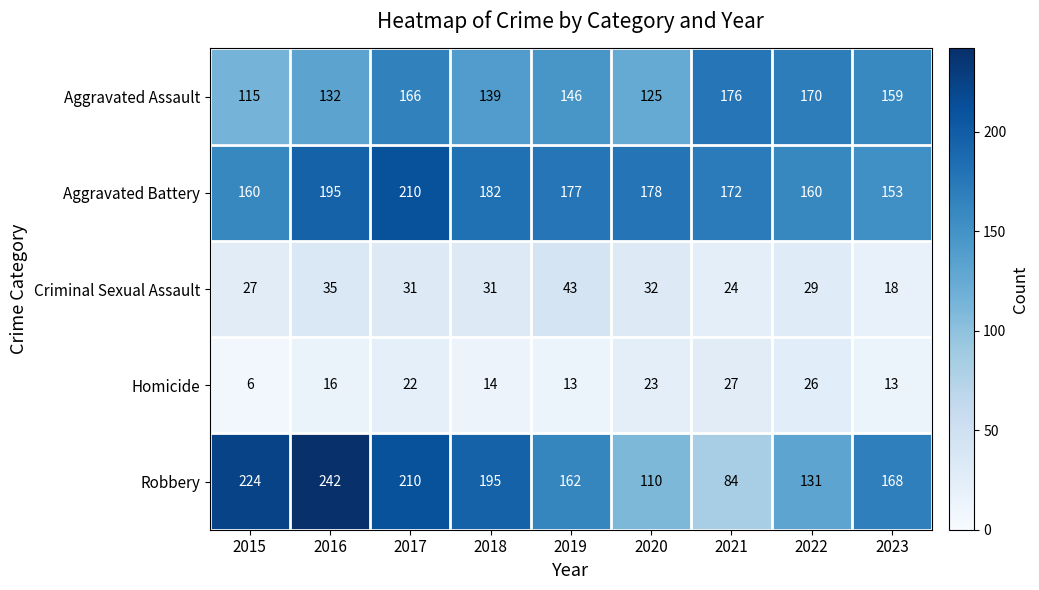

At which label does Criminal Sexual Assault reach its minimum?

2023